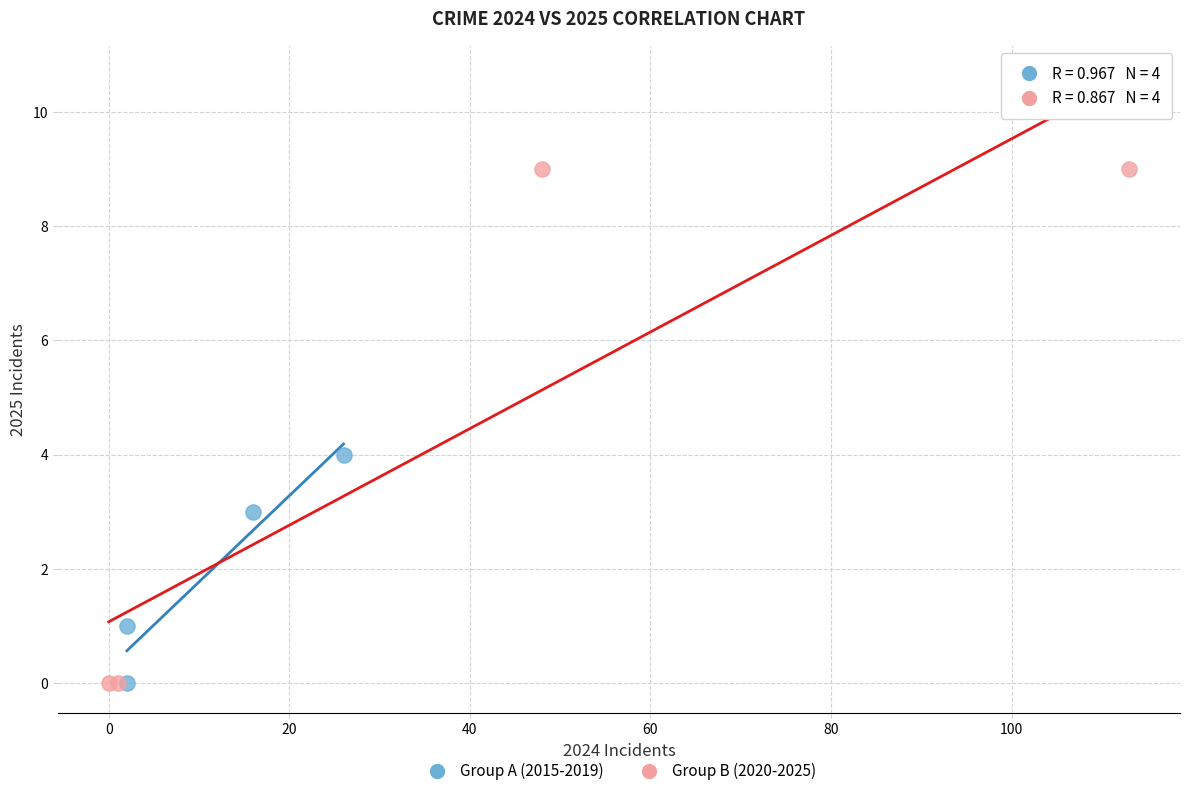

Which series reaches the maximum Y coordinate?

Group B (2020-2025)